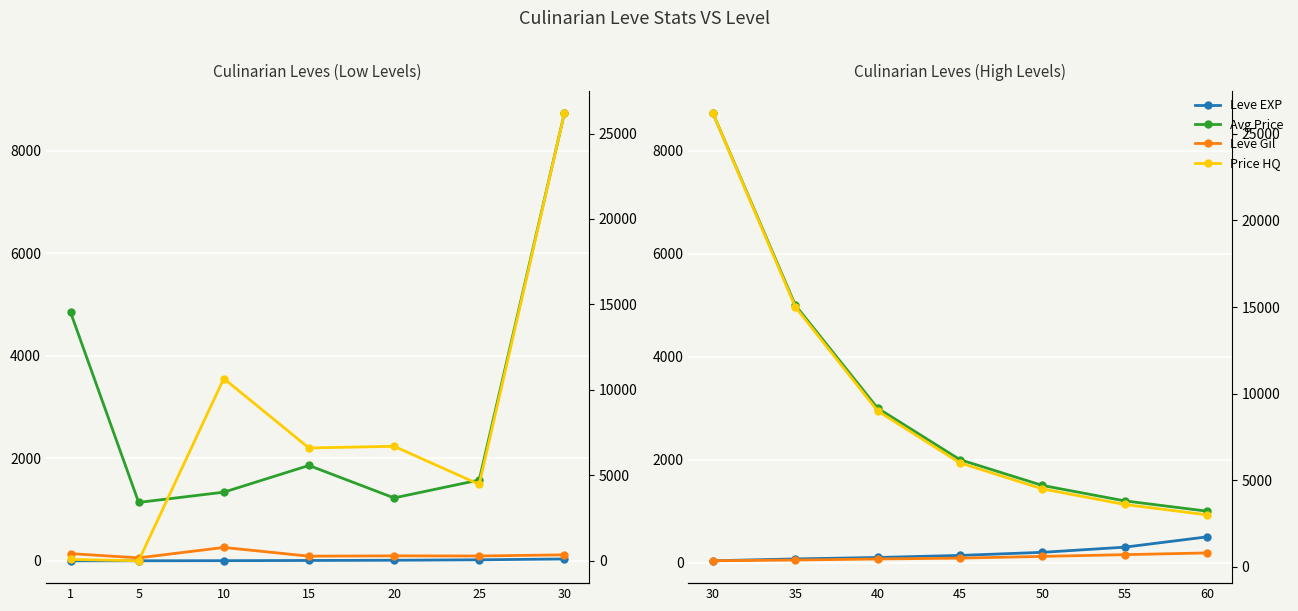

Which series has the largest total across all categories?

Price HQ